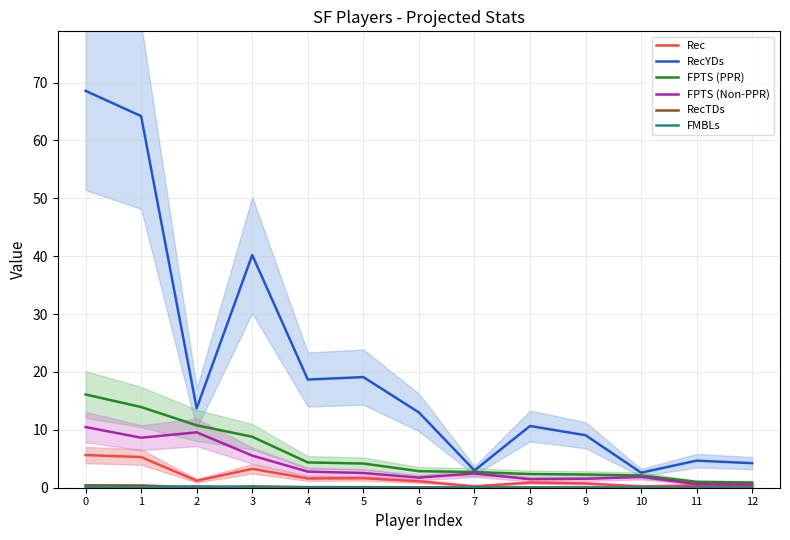

Reading left to right, what are all the values shown in this chart?

Rec: 5.6	5.3	1.2	3.3	1.6	1.6	1.1	0.2	0.9	0.7	0.2	0.4	0.3
RecYDs: 68.6	64.2	13.7	40.2	18.7	19.1	13.0	3.0	10.7	9.1	2.6	4.7	4.2
FPTS (PPR): 16.1	13.9	10.8	8.8	4.4	4.2	2.9	2.7	2.4	2.3	2.1	1.0	0.9
FPTS (Non-PPR): 10.5	8.6	9.6	5.5	2.8	2.5	1.7	2.5	1.5	1.5	1.9	0.6	0.6
RecTDs: 0.4	0.4	0.1	0.2	0.1	0.1	0.1	0.0	0.1	0.1	0.0	0.0	0.0
FMBLs: 0.1	0.1	0.2	0.1	0.0	0.0	0.0	0.1	0.0	0.0	0.1	0.0	0.0